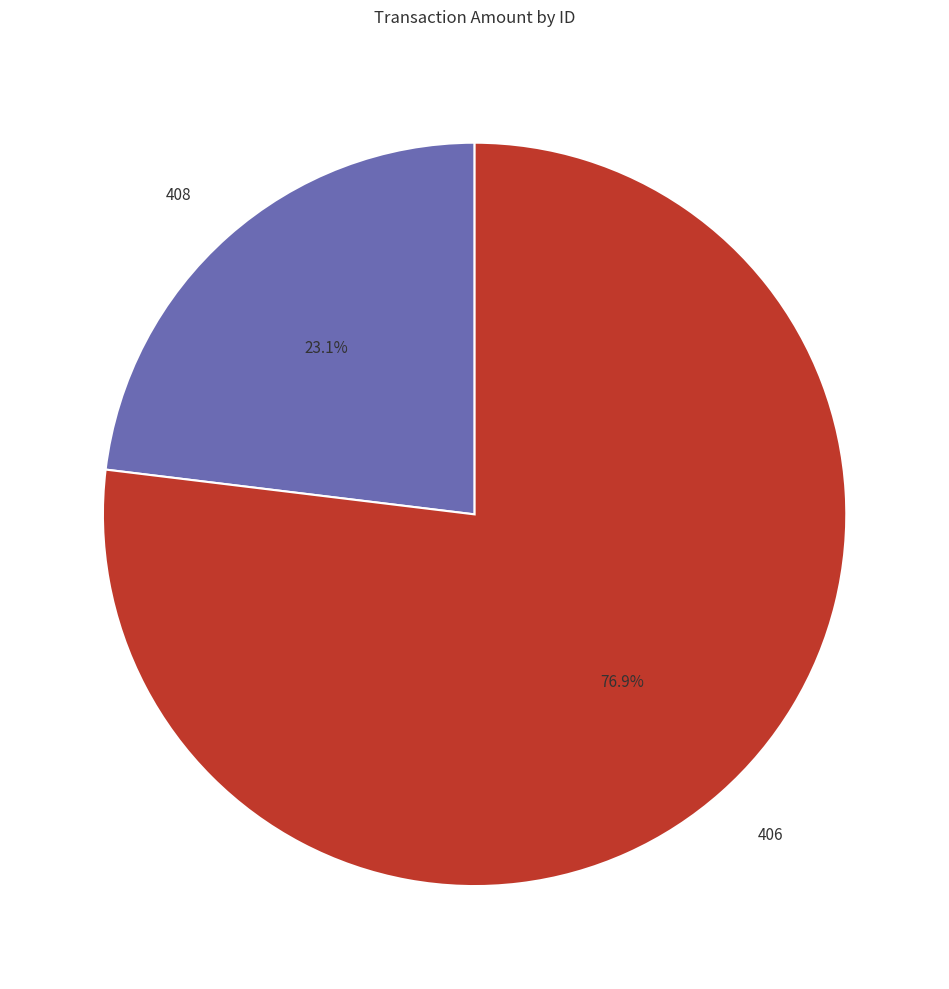

Which slice is the largest?

406